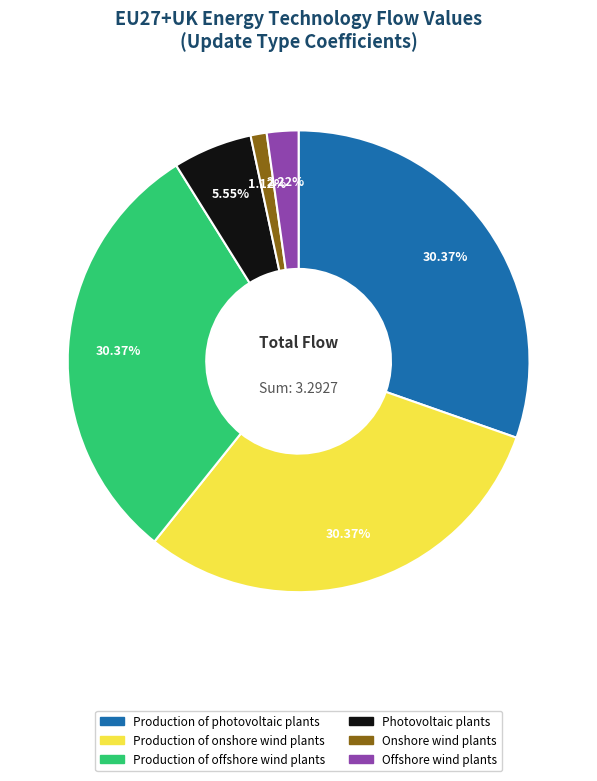

The Production of photovoltaic plants slice represents 38% of the pie. True or false?

False